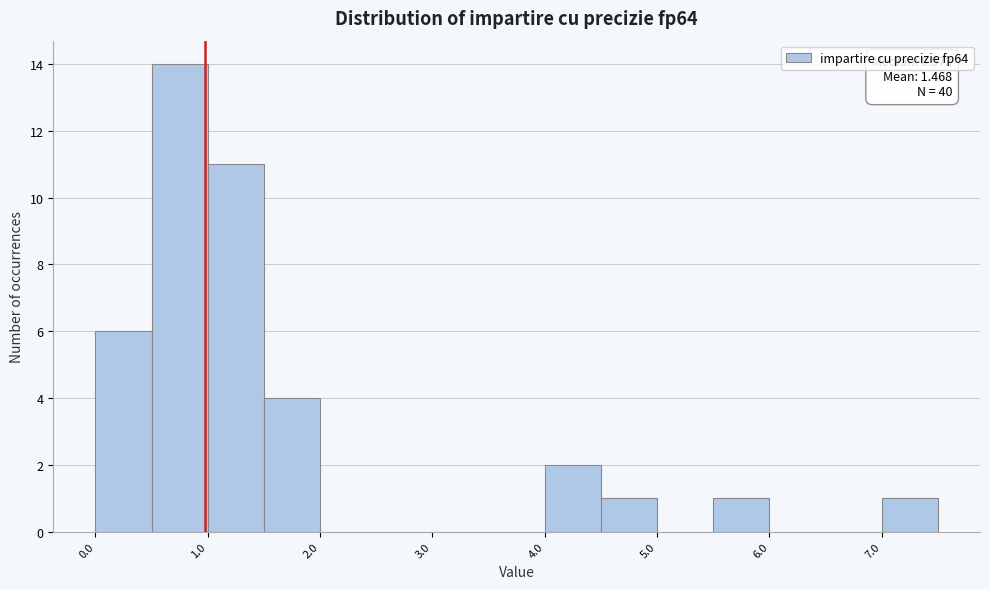

Which range on the x-axis has the tallest bar?

0.5 to 1.0